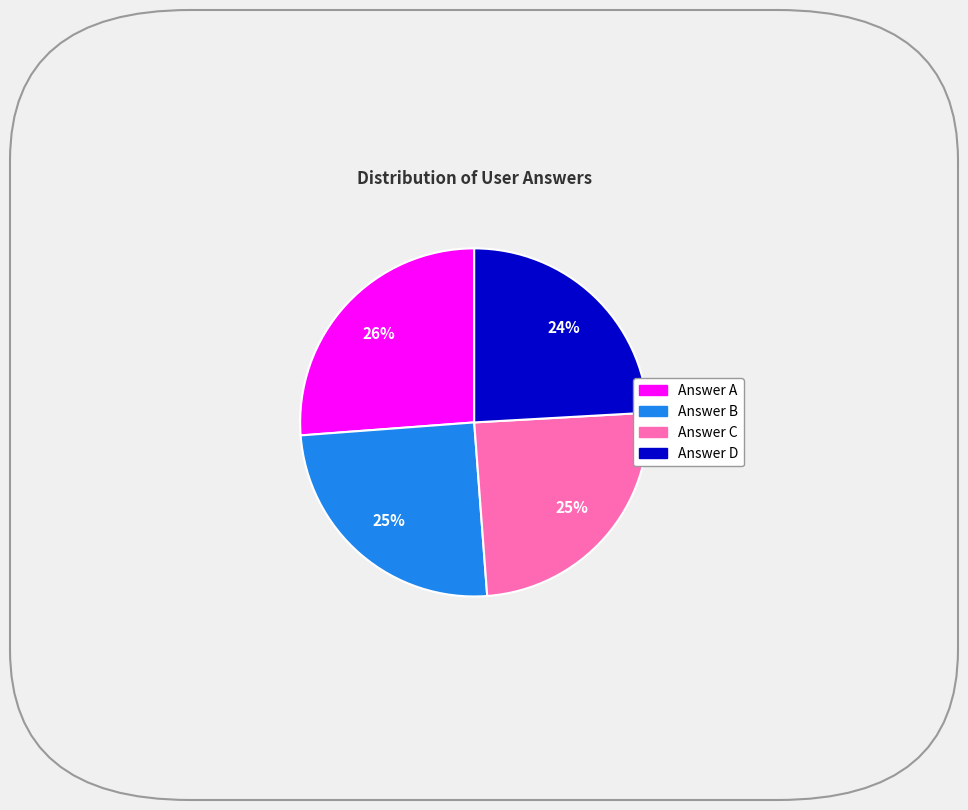

Does any single category account for the majority?

No